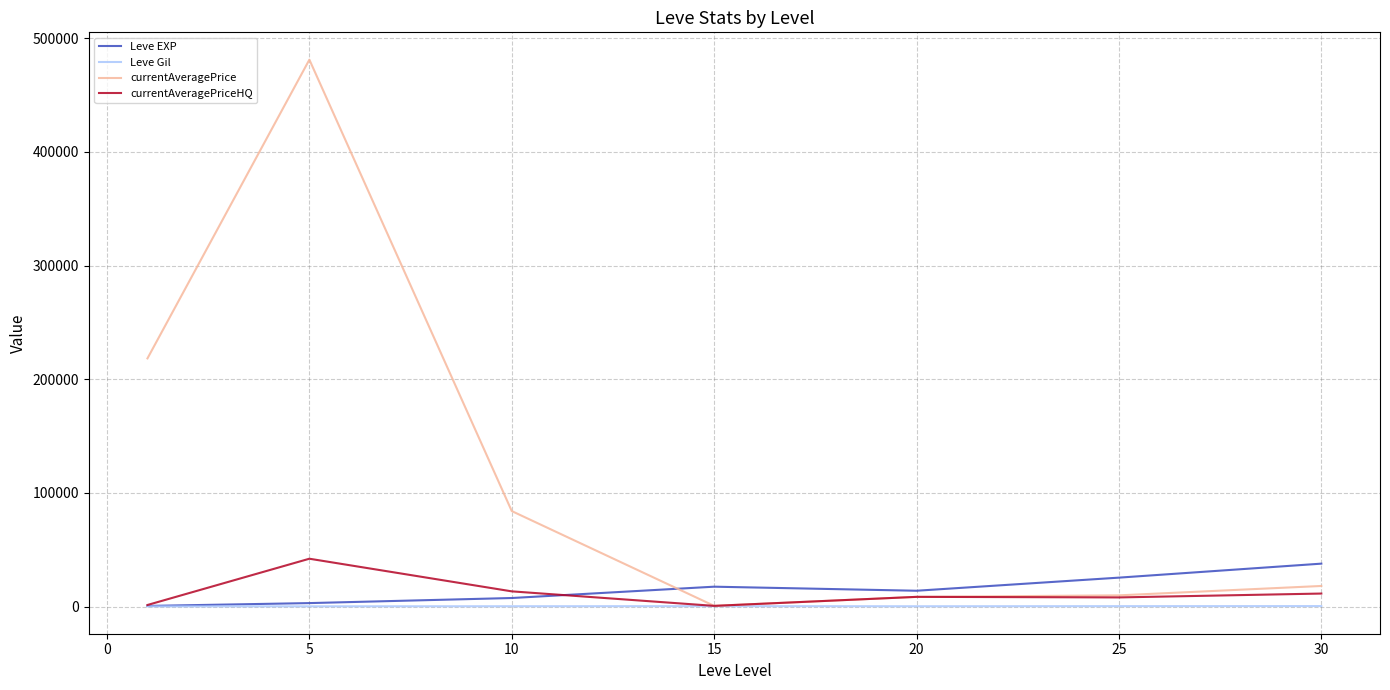

At how many categories does at least one series exceed 414153?

1